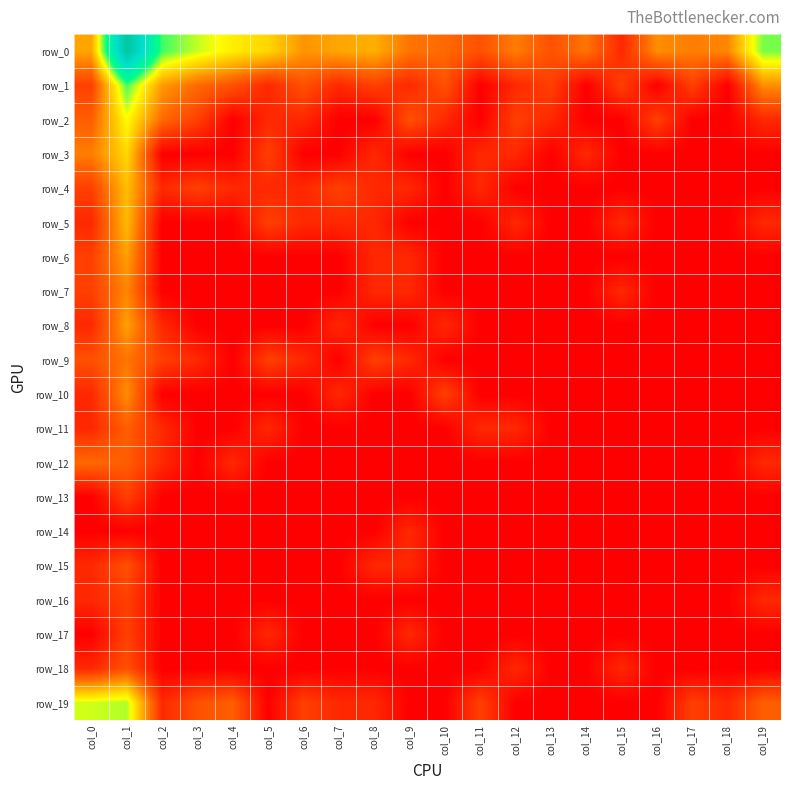

Reading left to right, what are all the values shown in this chart?

row_0: col_0=2.6	col_1=8.7	col_2=4.9	col_3=4.2	col_4=3.7	col_5=3.3	col_6=2.4	col_7=2.6	col_8=2.8	col_9=1.9	col_10=1.8	col_11=1.4	col_12=2.1	col_13=1.4	col_14=1.9	col_15=0.7	col_16=2.3	col_17=2.1	col_18=2.2	col_19=4.6
row_1: col_0=1.1	col_1=4.9	col_2=2.5	col_3=1.8	col_4=1.4	col_5=0.7	col_6=1.4	col_7=0.7	col_8=1.1	col_9=0.7	col_10=1.4	col_11=0.0	col_12=0.7	col_13=1.1	col_14=0.0	col_15=1.1	col_16=0.0	col_17=1.1	col_18=0.0	col_19=2.3
row_2: col_0=1.6	col_1=3.9	col_2=1.8	col_3=1.1	col_4=0.0	col_5=0.7	col_6=0.7	col_7=0.0	col_8=0.0	col_9=1.4	col_10=0.7	col_11=0.0	col_12=1.1	col_13=0.7	col_14=0.0	col_15=0.0	col_16=1.1	col_17=0.0	col_18=0.0	col_19=0.7
row_3: col_0=2.1	col_1=3.4	col_2=0.0	col_3=0.0	col_4=0.0	col_5=1.1	col_6=0.0	col_7=0.0	col_8=0.7	col_9=0.0	col_10=0.0	col_11=0.7	col_12=0.7	col_13=0.0	col_14=0.7	col_15=0.0	col_16=0.0	col_17=0.0	col_18=0.0	col_19=0.0
row_4: col_0=1.1	col_1=3.0	col_2=0.7	col_3=1.1	col_4=0.7	col_5=0.7	col_6=0.7	col_7=1.1	col_8=0.7	col_9=0.7	col_10=0.0	col_11=0.7	col_12=0.0	col_13=0.0	col_14=0.0	col_15=0.0	col_16=0.0	col_17=0.0	col_18=0.0	col_19=0.0
row_5: col_0=0.7	col_1=2.9	col_2=0.0	col_3=0.0	col_4=0.0	col_5=1.1	col_6=0.7	col_7=0.7	col_8=0.7	col_9=0.0	col_10=0.0	col_11=0.0	col_12=0.7	col_13=0.0	col_14=0.0	col_15=0.7	col_16=0.0	col_17=0.0	col_18=0.0	col_19=0.7
row_6: col_0=1.1	col_1=2.6	col_2=0.0	col_3=0.0	col_4=0.0	col_5=0.0	col_6=0.0	col_7=0.0	col_8=0.7	col_9=0.7	col_10=0.0	col_11=0.0	col_12=0.0	col_13=0.0	col_14=0.0	col_15=0.0	col_16=0.0	col_17=0.0	col_18=0.0	col_19=0.0
row_7: col_0=1.1	col_1=2.2	col_2=0.0	col_3=0.0	col_4=0.0	col_5=0.0	col_6=0.0	col_7=0.0	col_8=0.7	col_9=0.7	col_10=0.0	col_11=0.0	col_12=0.0	col_13=0.0	col_14=0.0	col_15=0.7	col_16=0.0	col_17=0.0	col_18=0.0	col_19=0.0
row_8: col_0=0.7	col_1=2.6	col_2=0.7	col_3=0.0	col_4=0.0	col_5=0.0	col_6=0.0	col_7=0.7	col_8=0.0	col_9=0.0	col_10=0.7	col_11=0.0	col_12=0.0	col_13=0.0	col_14=0.0	col_15=0.0	col_16=0.0	col_17=0.0	col_18=0.0	col_19=0.0
row_9: col_0=1.4	col_1=1.9	col_2=1.1	col_3=0.7	col_4=0.0	col_5=1.1	col_6=0.7	col_7=0.0	col_8=1.1	col_9=0.7	col_10=0.0	col_11=0.0	col_12=0.0	col_13=0.0	col_14=0.0	col_15=0.0	col_16=0.0	col_17=0.0	col_18=0.0	col_19=0.0
row_10: col_0=0.7	col_1=2.3	col_2=0.0	col_3=0.0	col_4=0.0	col_5=0.0	col_6=0.0	col_7=0.7	col_8=0.0	col_9=0.0	col_10=1.1	col_11=0.0	col_12=0.0	col_13=0.0	col_14=0.0	col_15=0.0	col_16=0.0	col_17=0.0	col_18=0.0	col_19=0.0
row_11: col_0=0.7	col_1=1.6	col_2=0.7	col_3=0.0	col_4=0.0	col_5=0.7	col_6=0.0	col_7=0.0	col_8=0.0	col_9=0.0	col_10=0.0	col_11=0.7	col_12=0.7	col_13=0.0	col_14=0.0	col_15=0.0	col_16=0.0	col_17=0.0	col_18=0.0	col_19=0.0
row_12: col_0=1.8	col_1=1.6	col_2=0.7	col_3=0.0	col_4=0.7	col_5=0.0	col_6=0.0	col_7=0.0	col_8=0.0	col_9=0.0	col_10=0.0	col_11=0.0	col_12=0.0	col_13=0.0	col_14=0.0	col_15=0.0	col_16=0.0	col_17=0.0	col_18=0.0	col_19=0.7
row_13: col_0=0.0	col_1=1.1	col_2=0.0	col_3=0.0	col_4=0.0	col_5=0.0	col_6=0.0	col_7=0.0	col_8=0.0	col_9=0.0	col_10=0.0	col_11=0.0	col_12=0.0	col_13=0.0	col_14=0.0	col_15=0.0	col_16=0.0	col_17=0.0	col_18=0.0	col_19=0.0
row_14: col_0=0.0	col_1=0.0	col_2=0.0	col_3=0.0	col_4=0.0	col_5=0.0	col_6=0.0	col_7=0.0	col_8=0.0	col_9=0.7	col_10=0.0	col_11=0.0	col_12=0.0	col_13=0.0	col_14=0.0	col_15=0.0	col_16=0.0	col_17=0.0	col_18=0.0	col_19=0.0
row_15: col_0=0.7	col_1=1.4	col_2=0.0	col_3=0.0	col_4=0.0	col_5=0.0	col_6=0.0	col_7=0.0	col_8=0.7	col_9=0.7	col_10=0.0	col_11=0.0	col_12=0.0	col_13=0.0	col_14=0.0	col_15=0.0	col_16=0.0	col_17=0.0	col_18=0.0	col_19=0.0
row_16: col_0=0.7	col_1=1.1	col_2=0.0	col_3=0.0	col_4=0.0	col_5=0.0	col_6=0.0	col_7=0.0	col_8=0.0	col_9=0.0	col_10=0.0	col_11=0.0	col_12=0.0	col_13=0.0	col_14=0.0	col_15=0.0	col_16=0.0	col_17=0.0	col_18=0.0	col_19=0.7
row_17: col_0=0.0	col_1=1.1	col_2=0.0	col_3=0.0	col_4=0.0	col_5=0.7	col_6=0.0	col_7=0.0	col_8=0.0	col_9=0.7	col_10=0.0	col_11=0.0	col_12=0.0	col_13=0.0	col_14=0.0	col_15=0.0	col_16=0.0	col_17=0.0	col_18=0.0	col_19=0.0
row_18: col_0=0.7	col_1=1.4	col_2=0.0	col_3=0.0	col_4=0.0	col_5=0.0	col_6=0.0	col_7=0.0	col_8=0.0	col_9=0.0	col_10=0.0	col_11=0.0	col_12=0.7	col_13=0.0	col_14=0.0	col_15=0.7	col_16=0.0	col_17=0.0	col_18=0.0	col_19=0.0
row_19: col_0=4.1	col_1=4.3	col_2=0.7	col_3=1.4	col_4=1.6	col_5=0.0	col_6=1.1	col_7=0.7	col_8=0.7	col_9=0.0	col_10=0.0	col_11=1.1	col_12=0.0	col_13=0.0	col_14=0.0	col_15=0.0	col_16=0.0	col_17=1.1	col_18=0.7	col_19=1.6